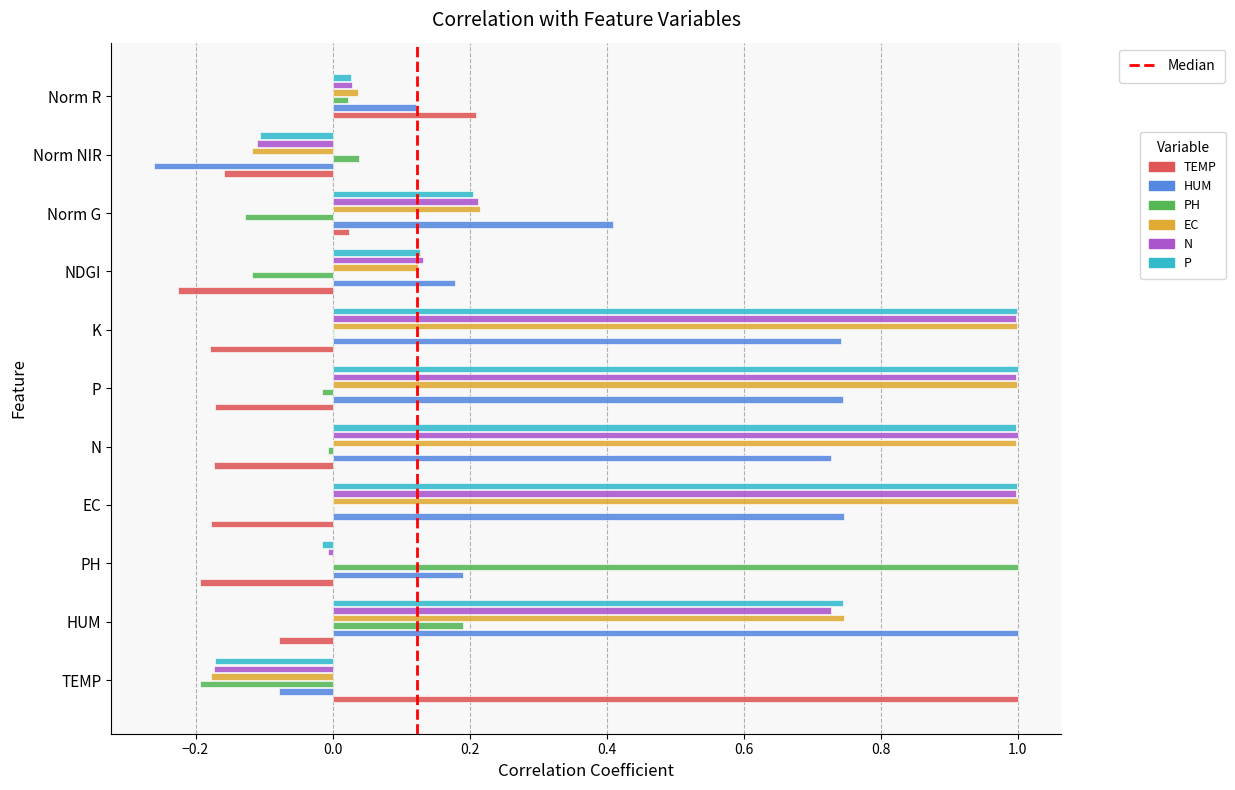

Is the value of TEMP at EC greater than the value of PH at EC?

No